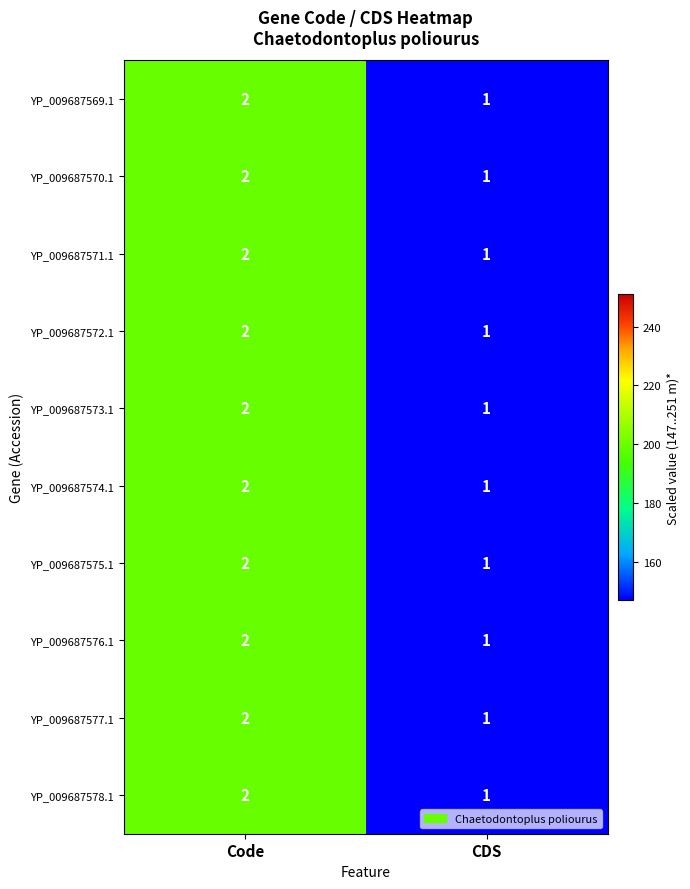

What is the sum of the YP_009687571.1 values at Code and CDS?

3